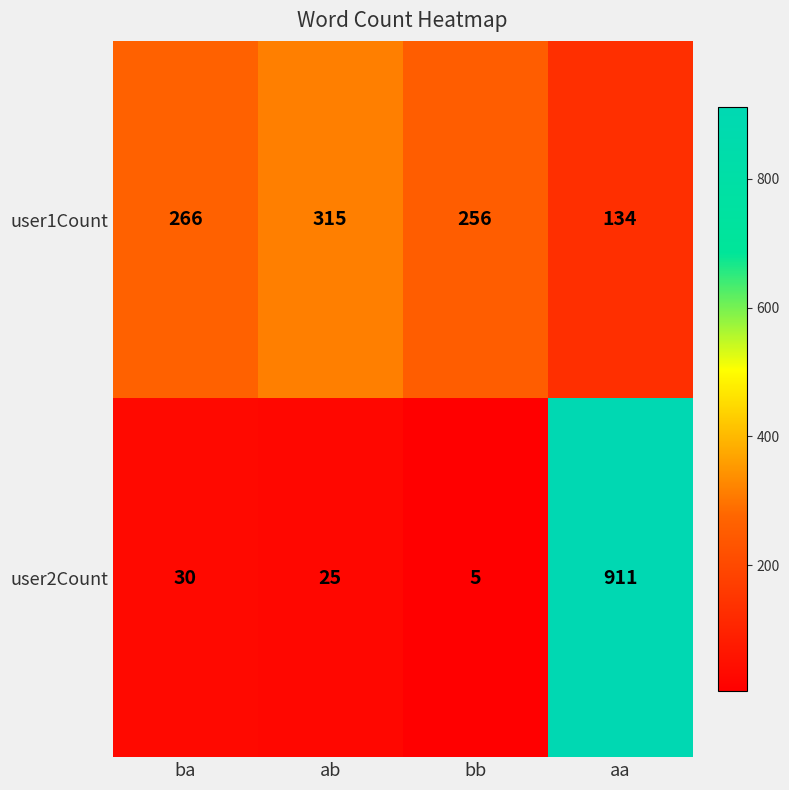

What is the spread (max minus min) of values at bb?

251